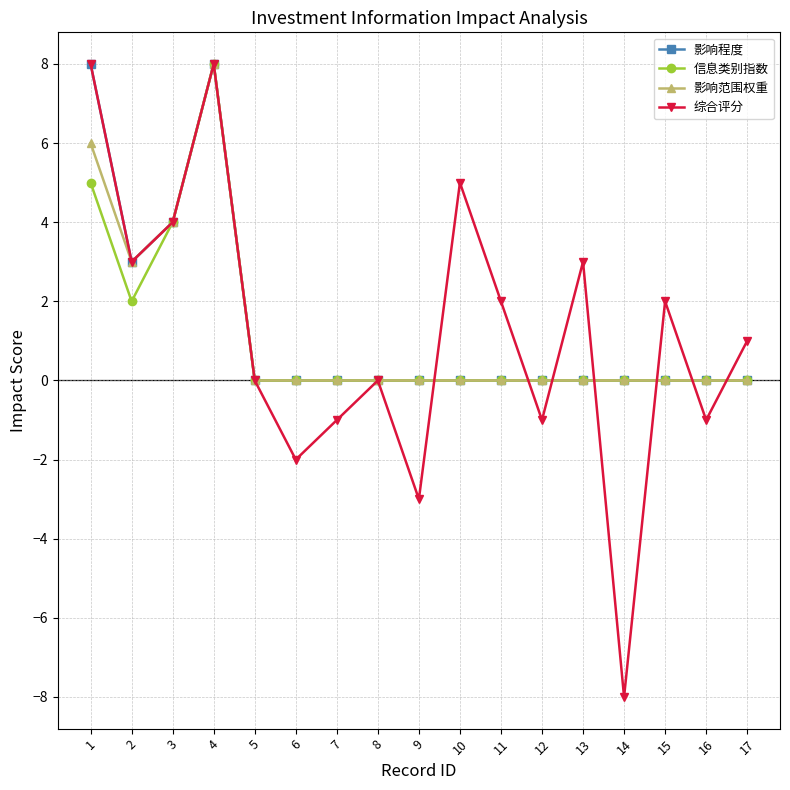

Where is the first local maximum for 综合评分?

4